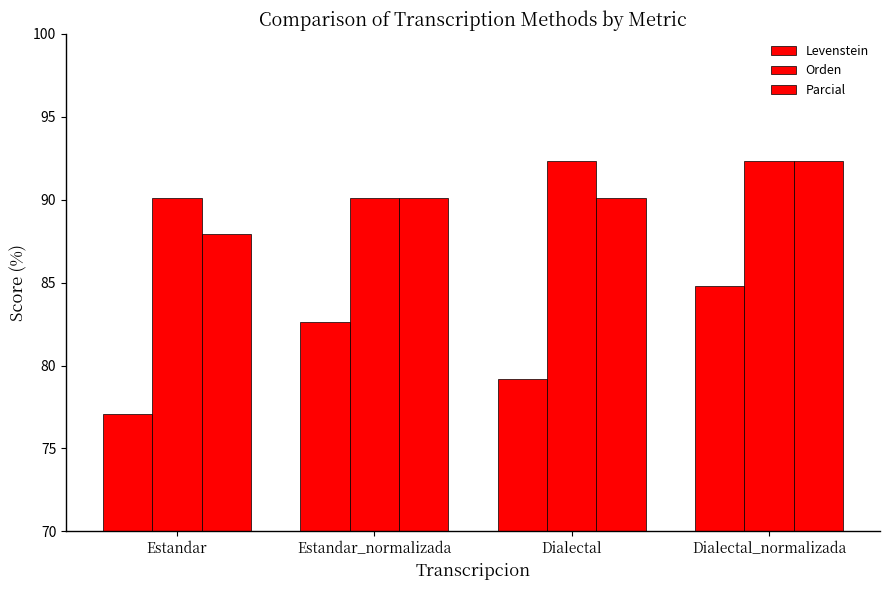

What is the label of the 3rd bar from the left?

Dialectal